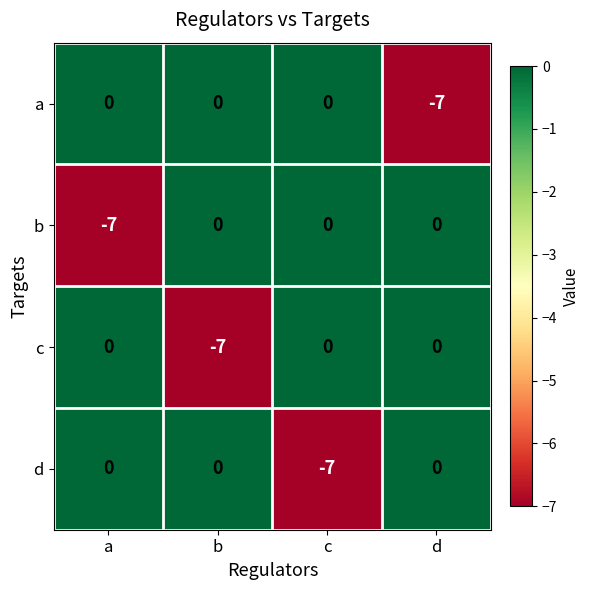

What is the sum of all b values?

-7